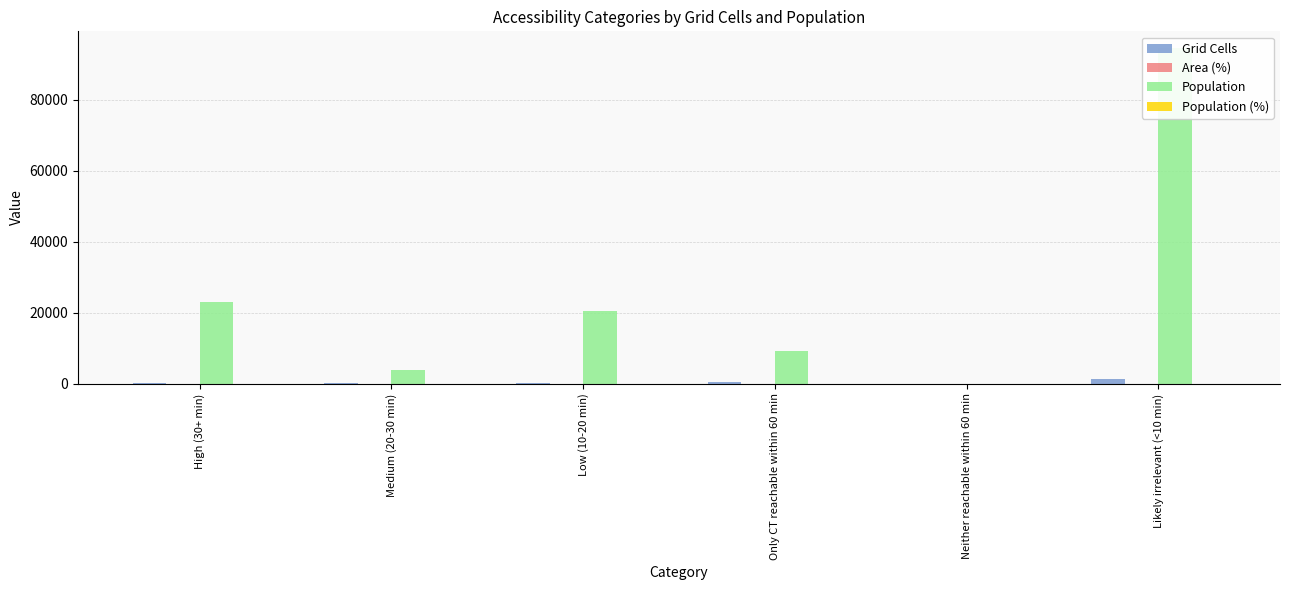

What is the sum of the Grid Cells values at Neither reachable within 60 min and Only CT reachable within 60 min?

510.0